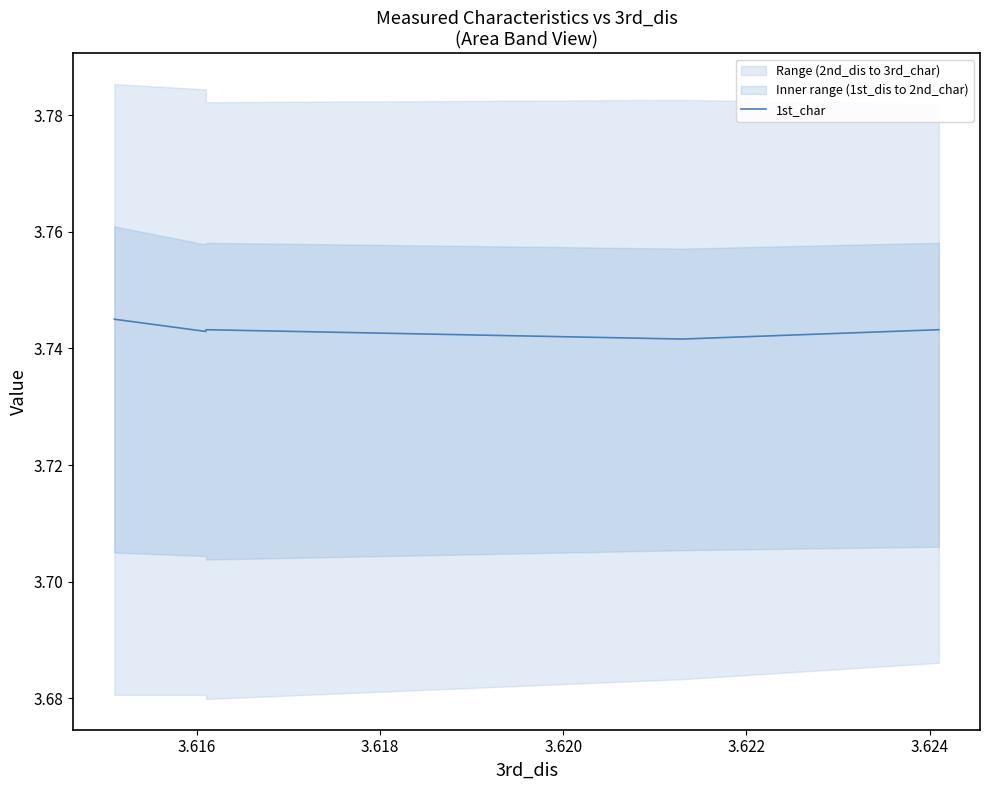

How many lines are shown in the chart?

1